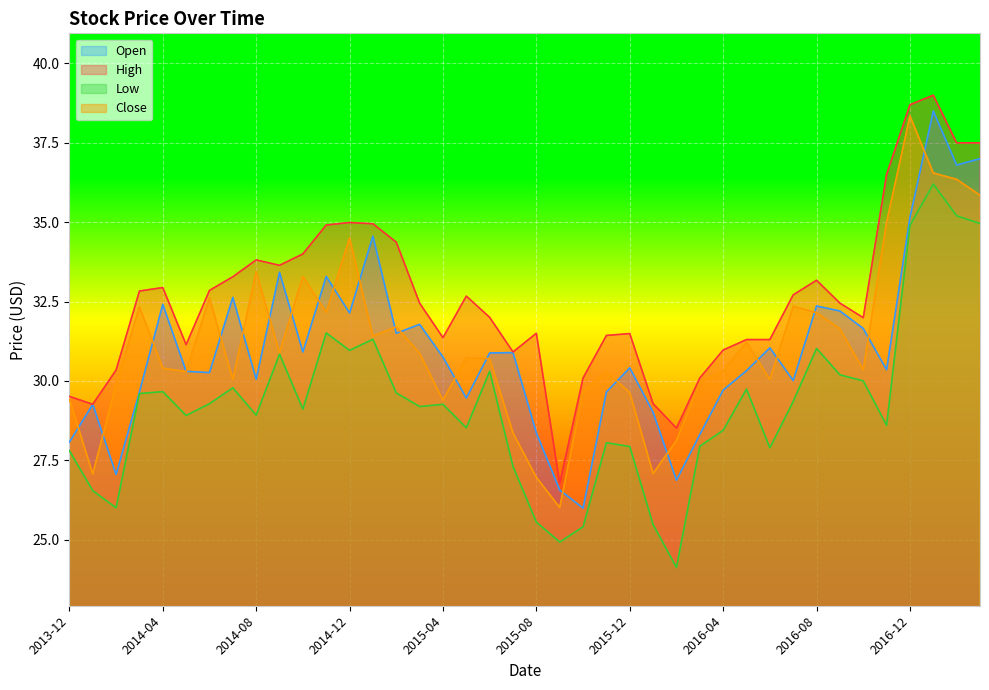

What is the total value across all series at 2015-03?

124.3